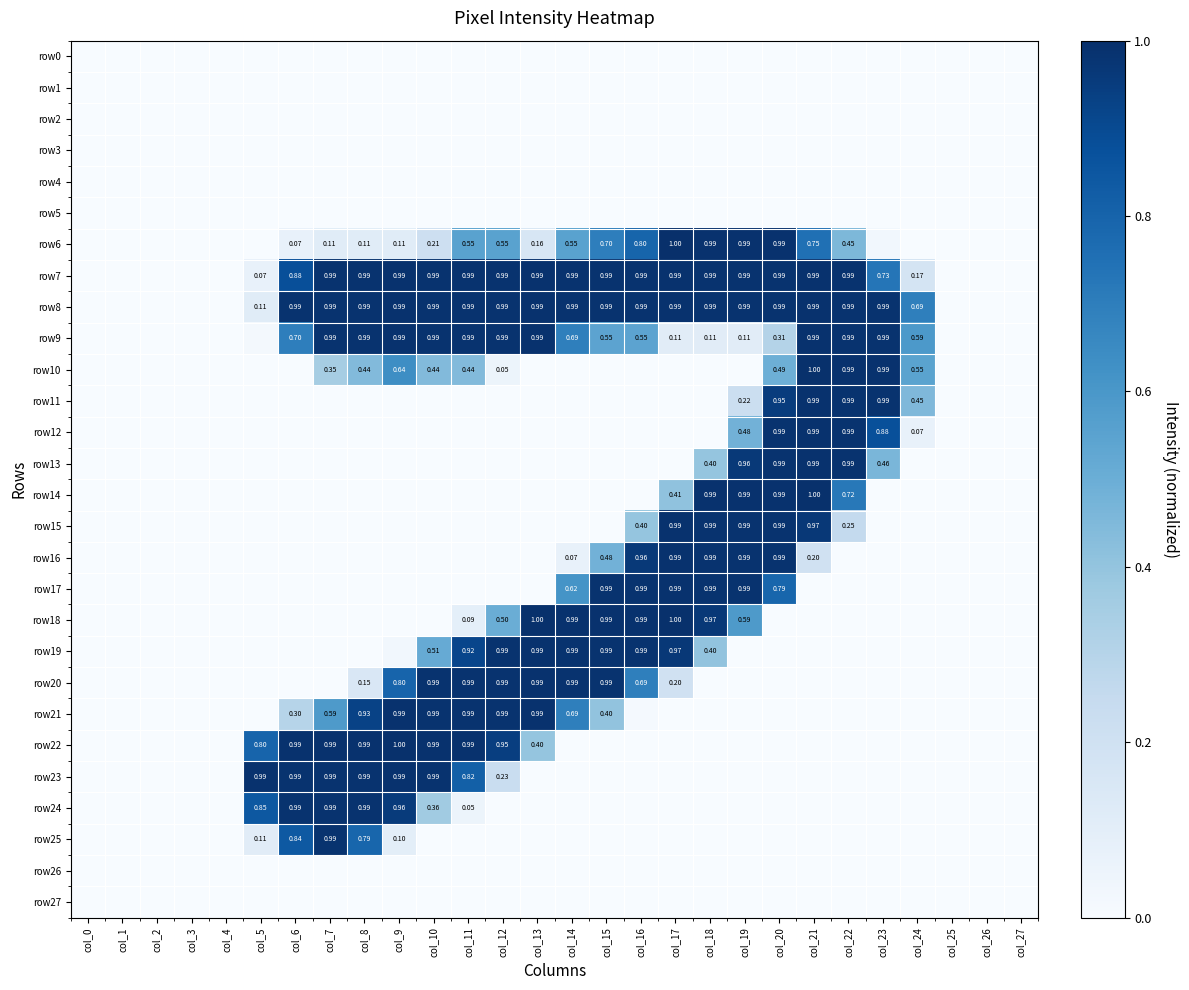

Which label corresponds to the largest value in the chart?

col_17